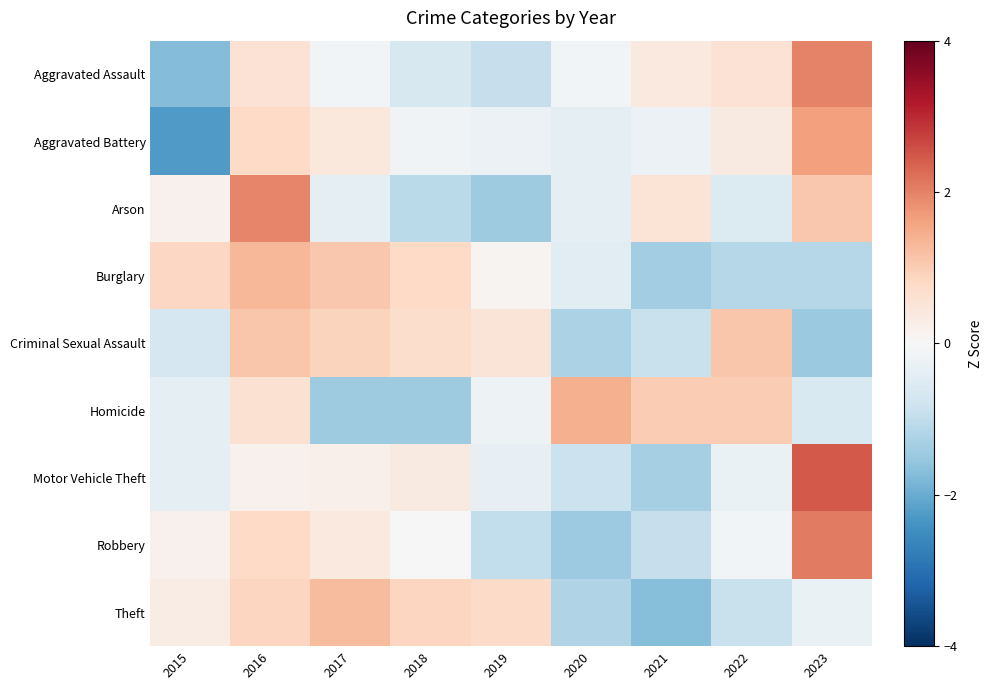

What is the spread (max minus min) of values at 2019?

2.2